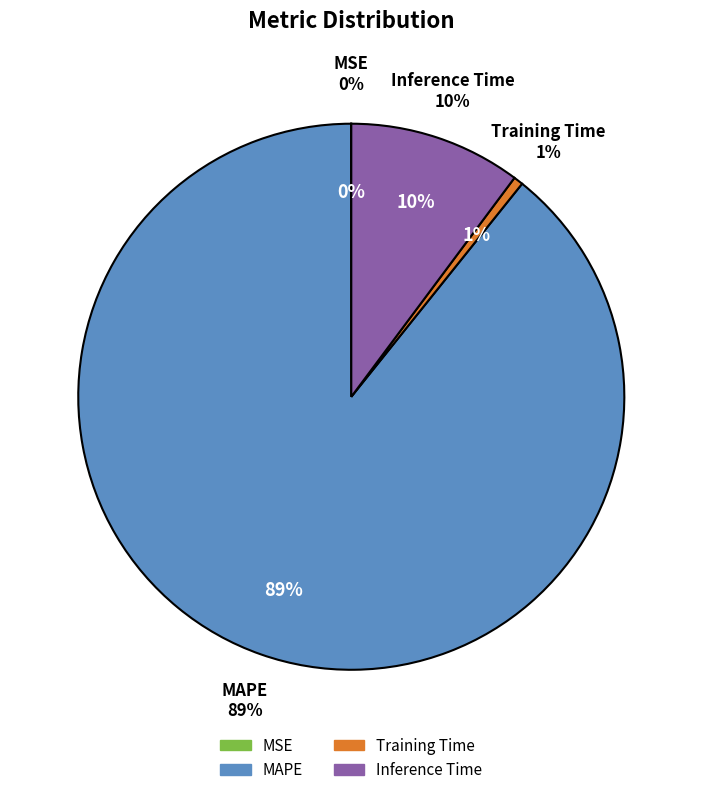

Count the number of slices in the pie.

4